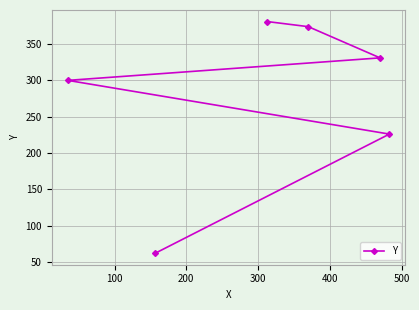

What is the average value?

279